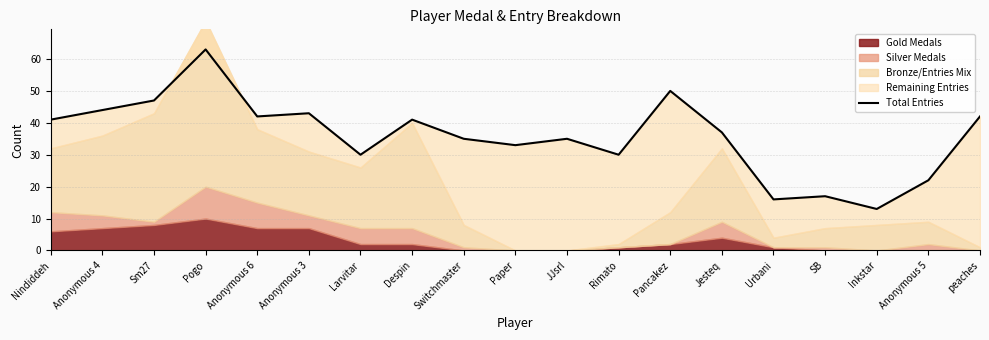

At which category does the data reach its first local valley?

Anonymous 6